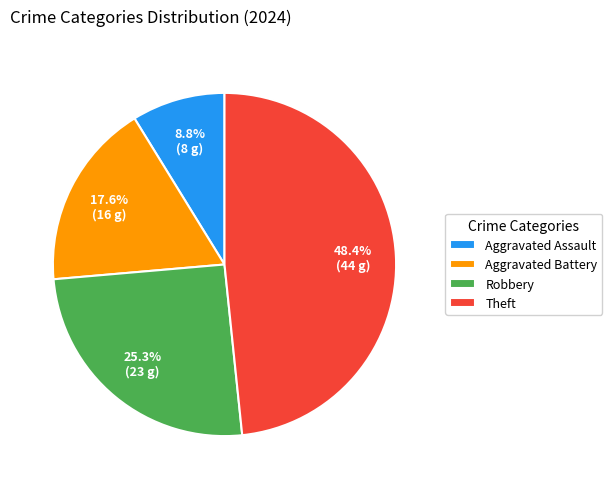

What percentage do Theft and Aggravated Assault together represent?

57.1%